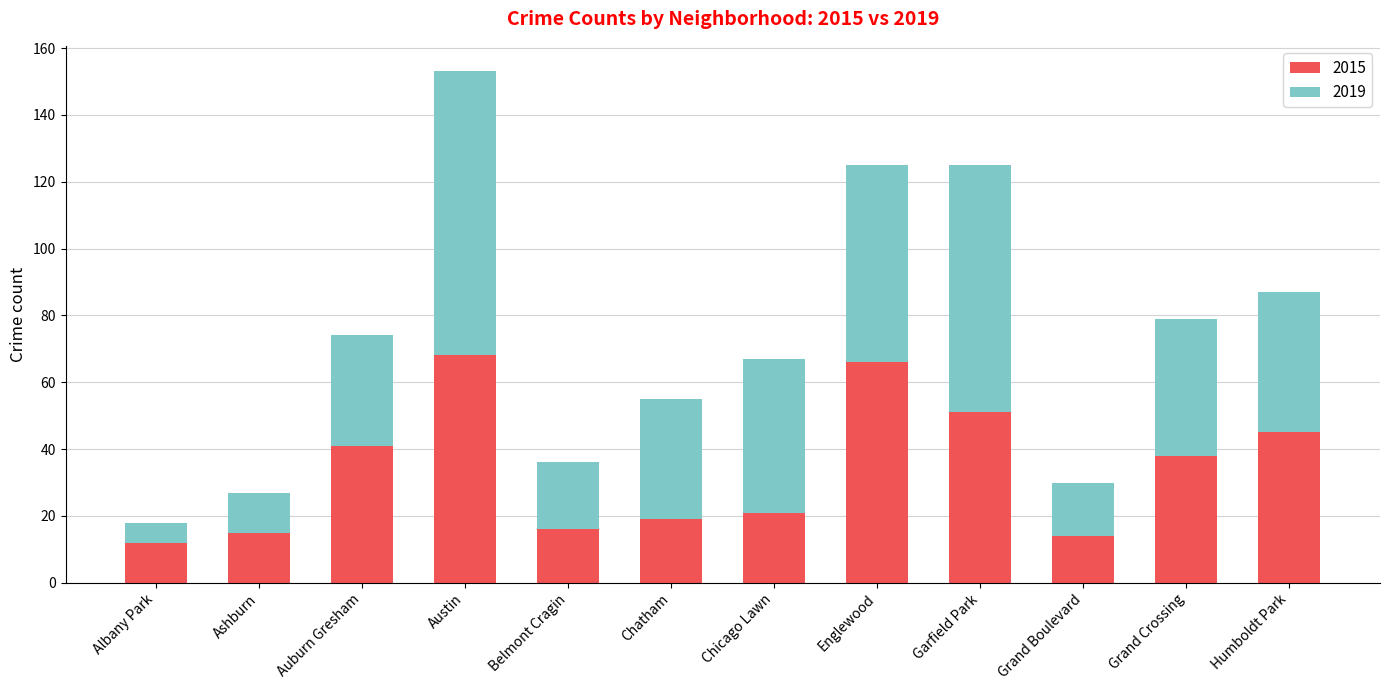

What is the sum of all 2015 values?

406